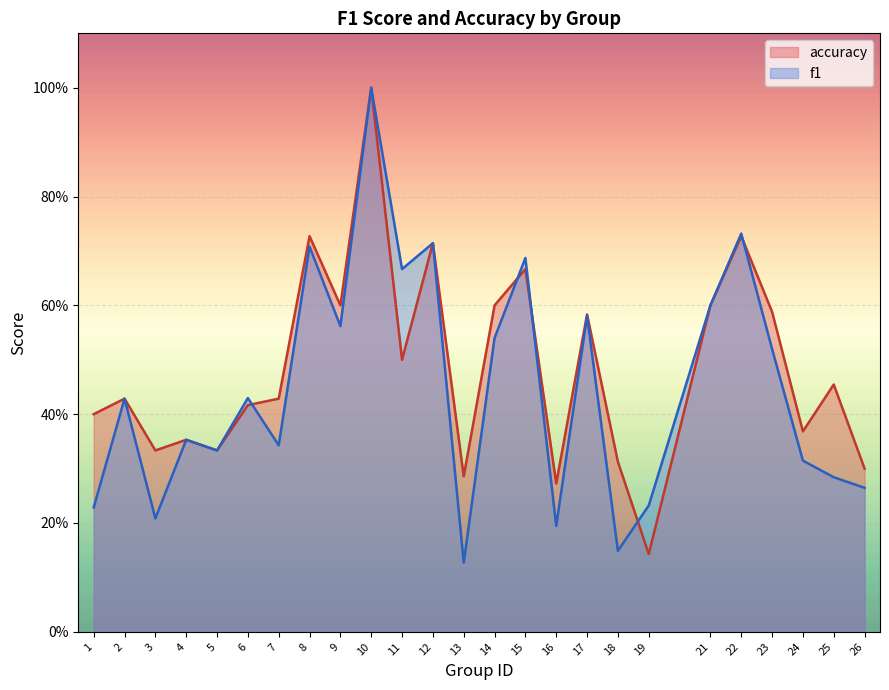

Reading left to right, extract all data points from this chart.

f1: 0.2	0.4	0.2	0.4	0.3	0.4	0.3	0.7	0.6	1.0	0.7	0.7	0.1	0.5	0.7	0.2	0.6	0.1	0.2	0.6	0.7	0.5	0.3	0.3	0.3
accuracy: 0.4	0.4	0.3	0.4	0.3	0.4	0.4	0.7	0.6	1.0	0.5	0.7	0.3	0.6	0.7	0.3	0.6	0.3	0.1	0.6	0.7	0.6	0.4	0.5	0.3